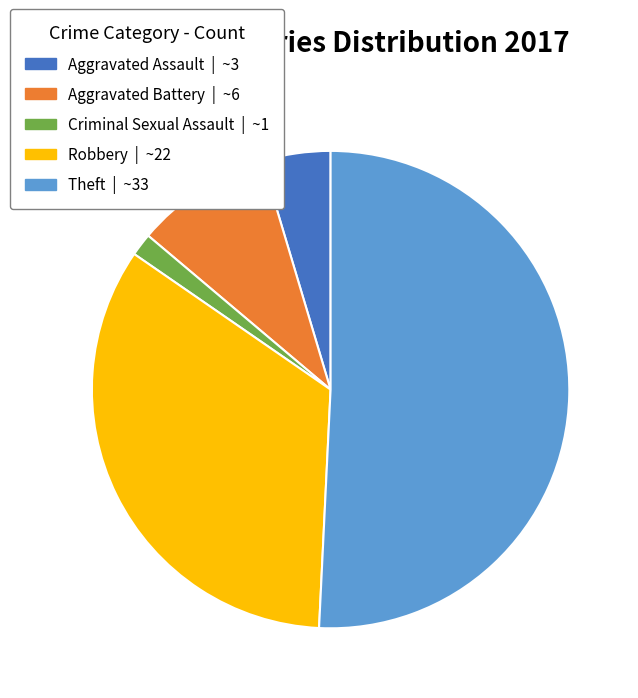

Which category has the biggest portion of the pie?

Theft